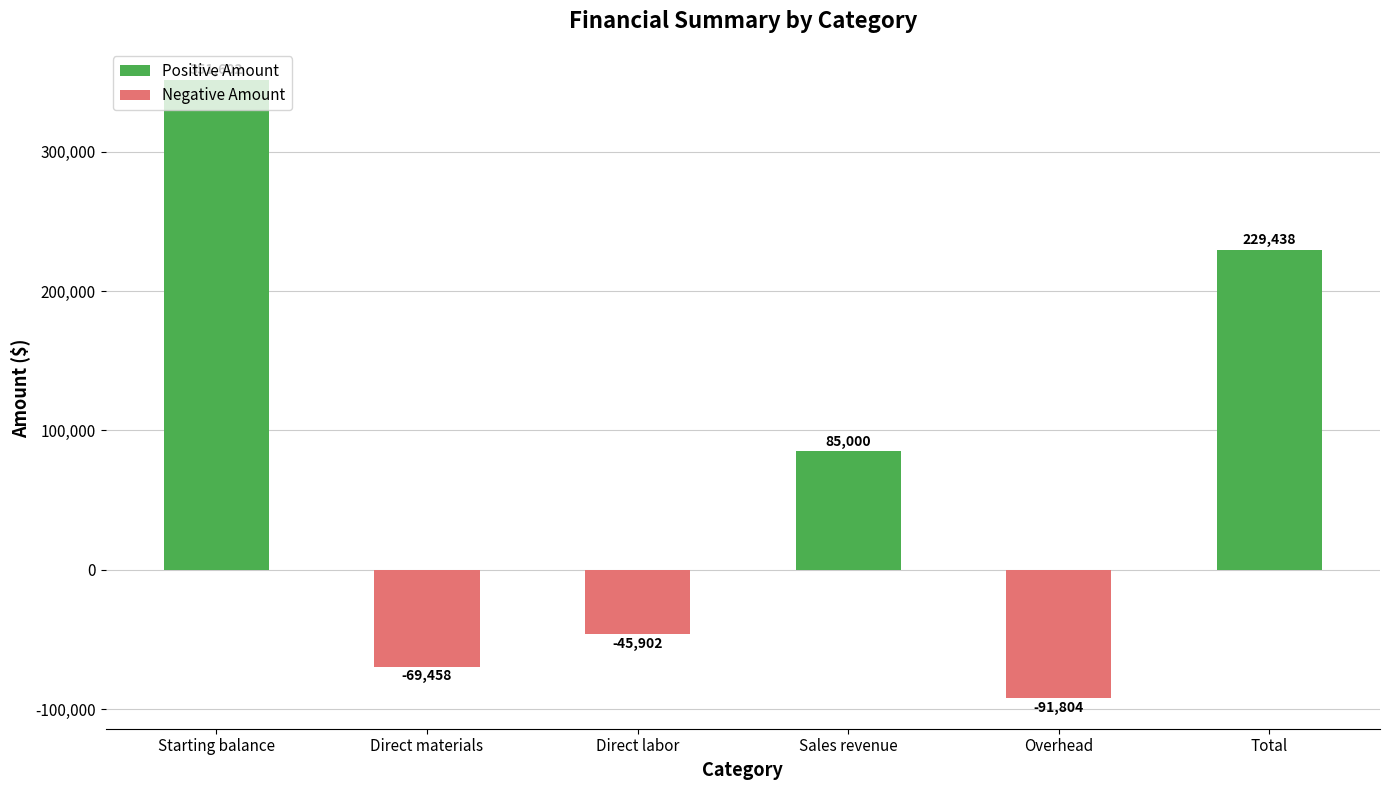

Reading right to left, what are all the values shown in this chart?

229438	-91804	85000	-45902	-69458	351602